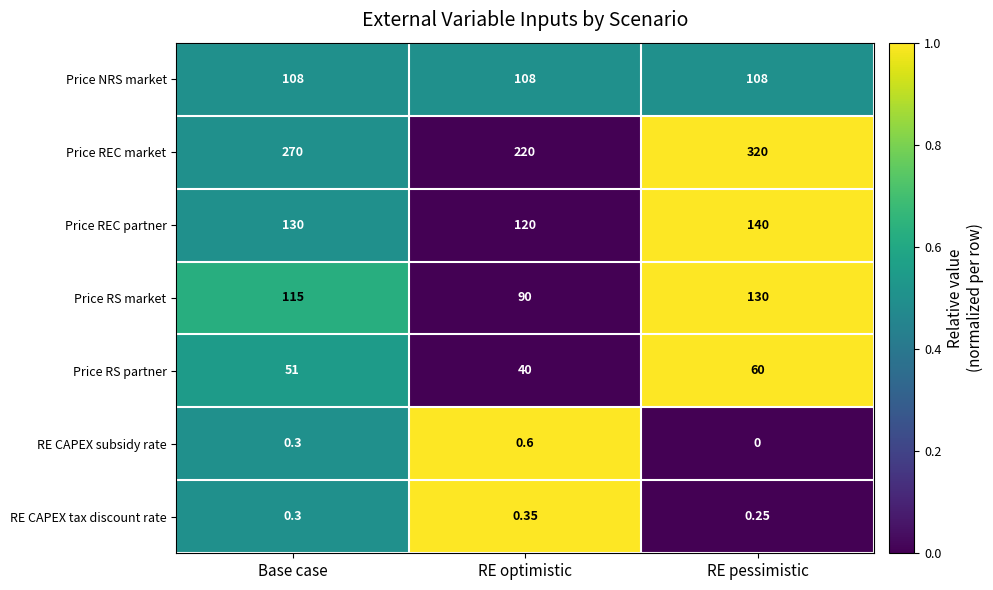

At which label does RE CAPEX tax discount rate reach its minimum?

RE pessimistic